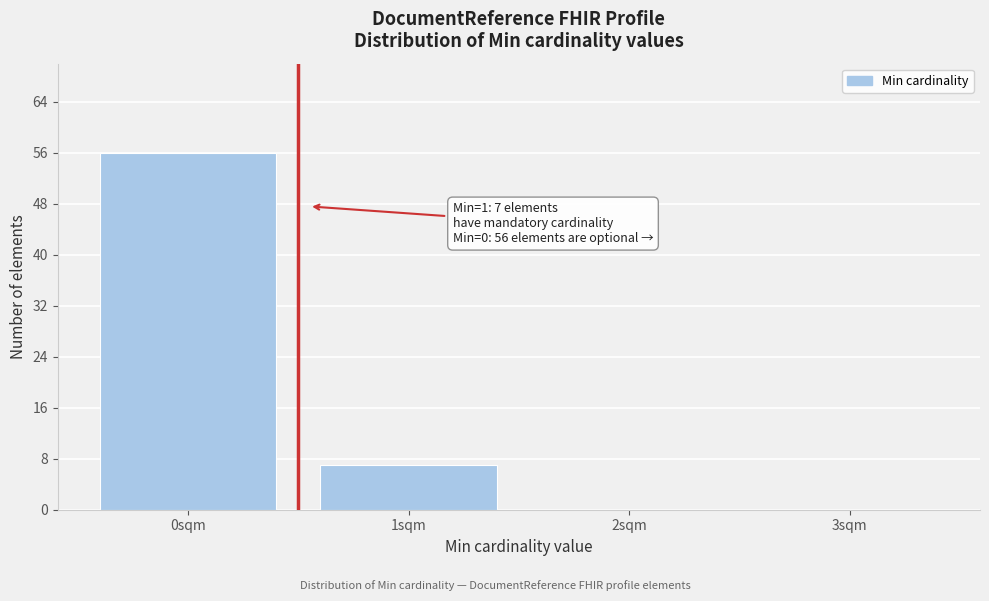

Reading left to right, extract all data points from this chart.

0sqm=56	1sqm=7	2sqm=0	3sqm=0